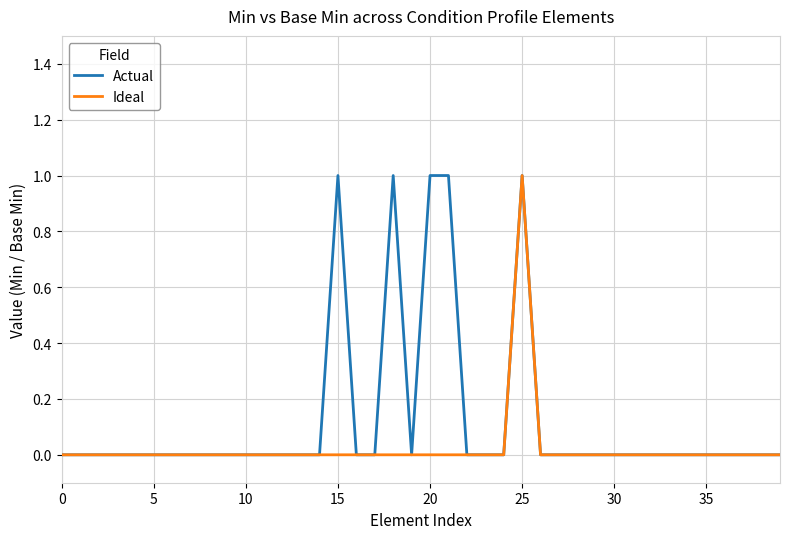

Rank the series by their average value, from lowest to highest.

Ideal, Actual